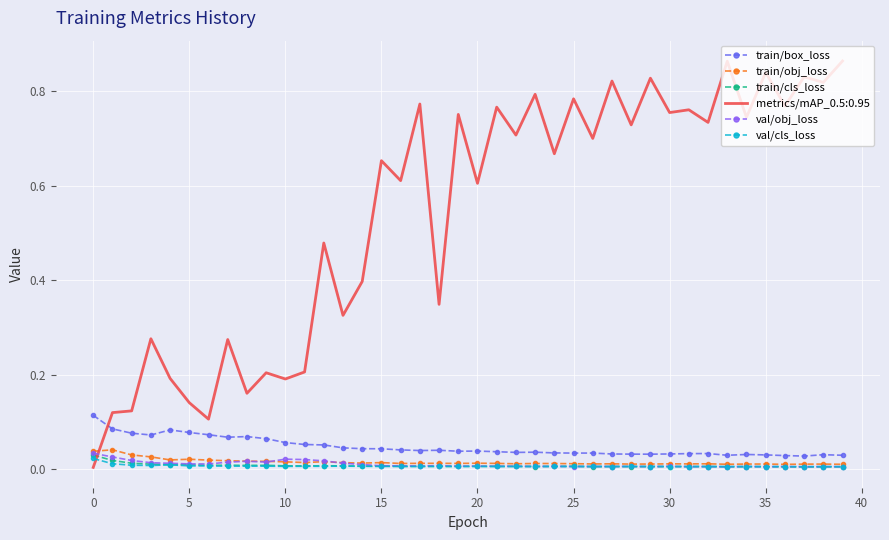

Which series has the widest spread of values?

metrics/mAP_0.5:0.95